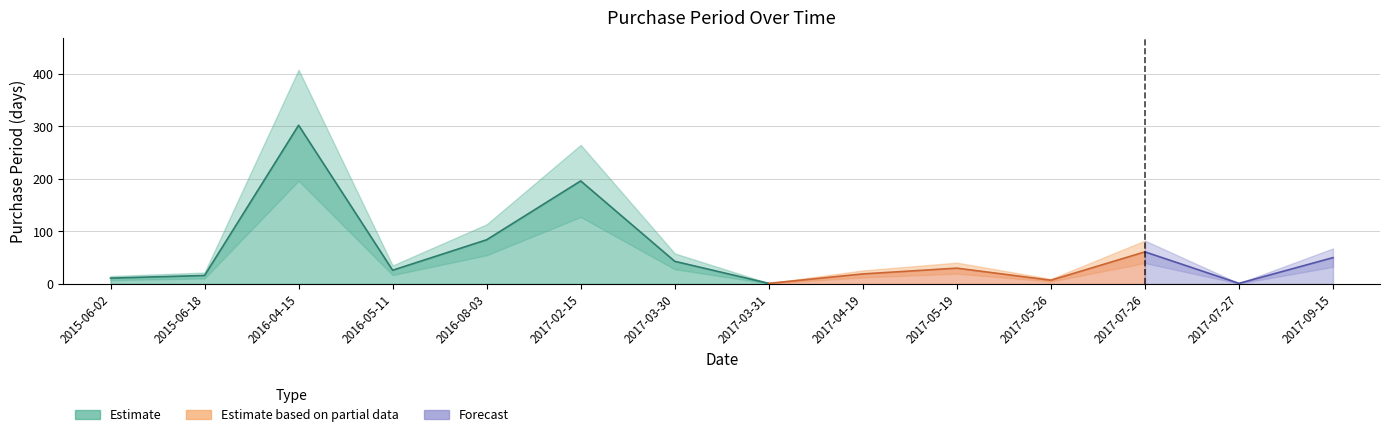

Approximately how many times larger is the value at 2017-07-27 compared to 2015-06-02?

0.1